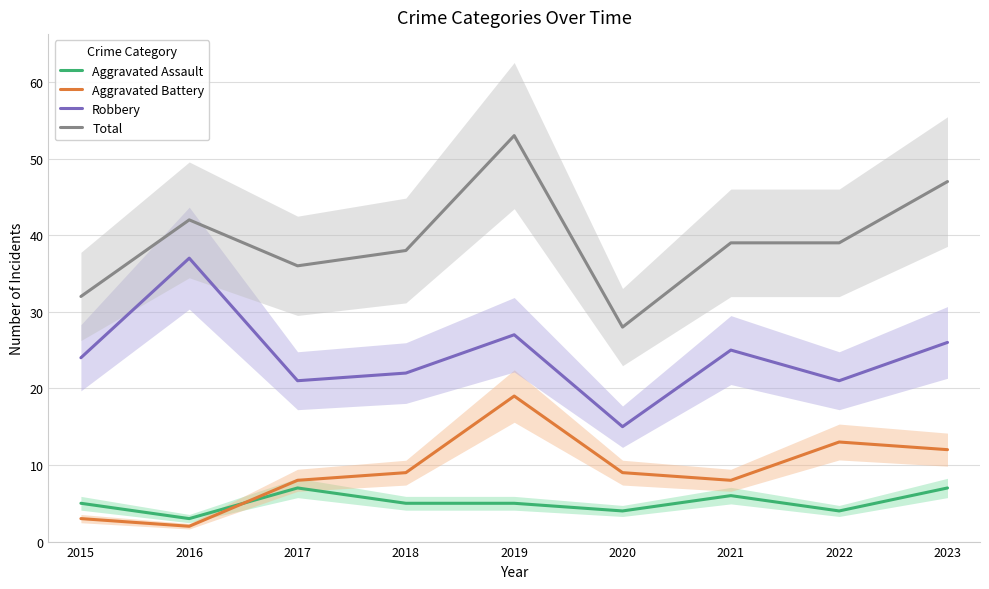

How many distinct data groups are displayed?

4